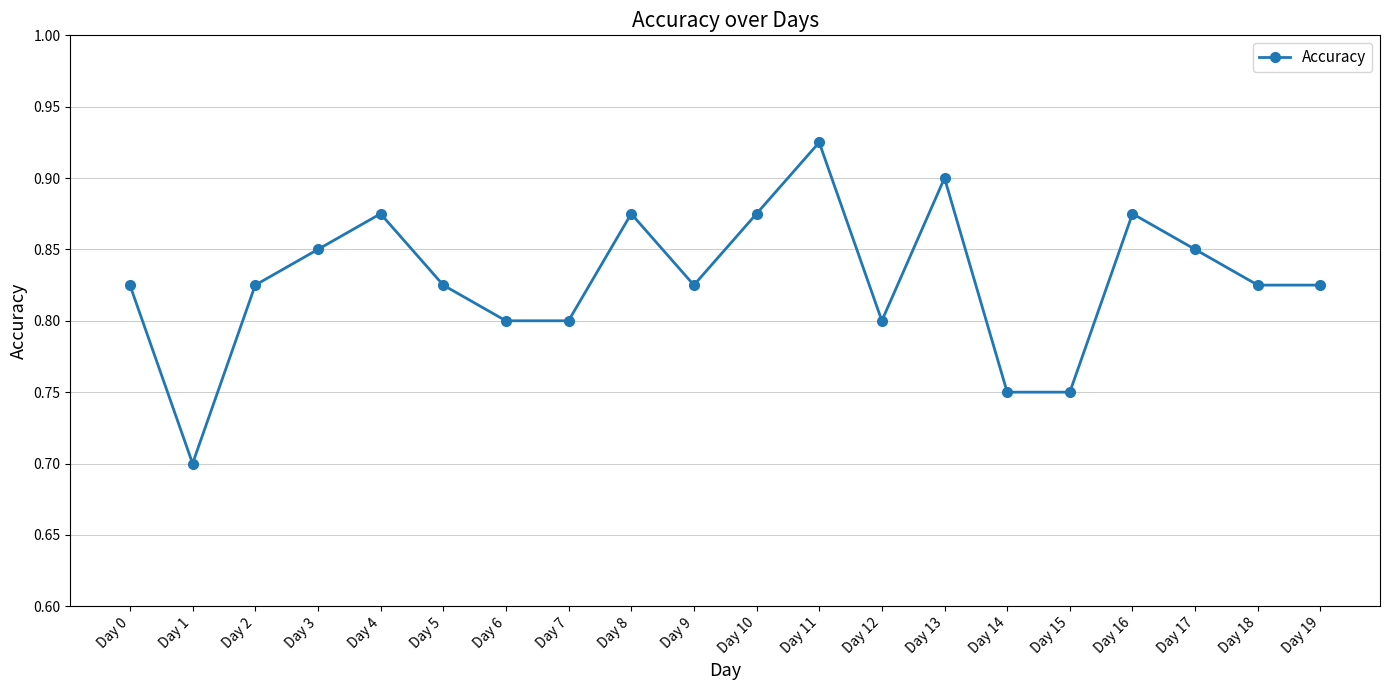

True or false: the data shows 1.3 at Day 18.

False